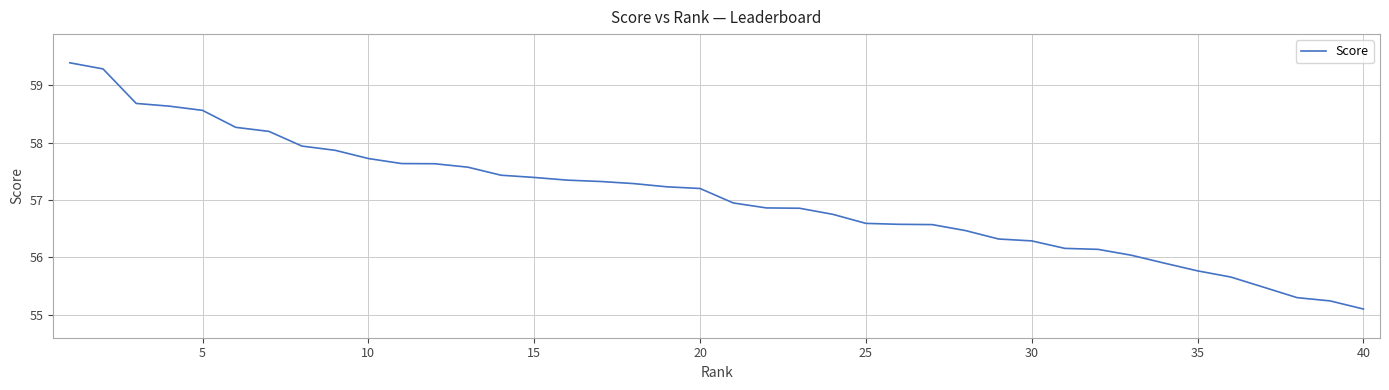

Count the number of values greater than 57.

20